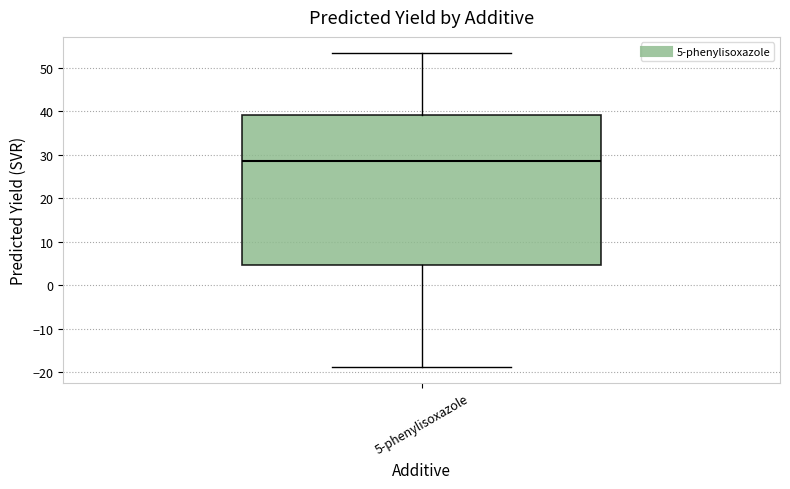

Where does the median line of the box for 5-phenylisoxazole sit on the y-axis? The values are not printed on the chart, so give them approximately, as read against the axis.

29